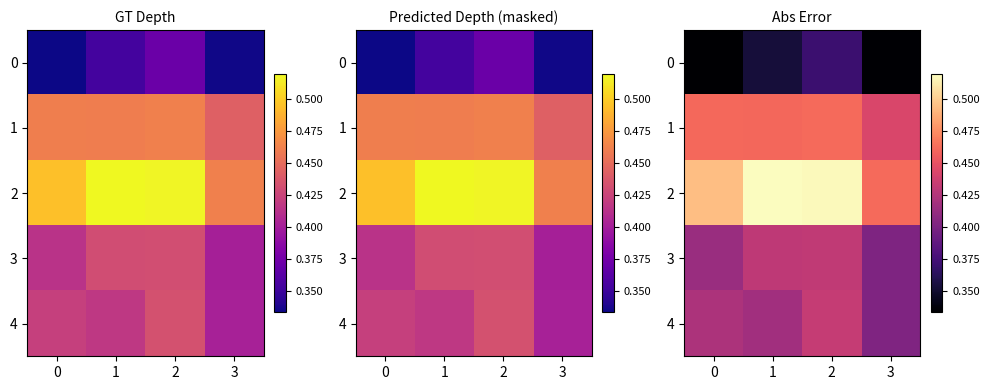

Is the value of 1 at 3 greater than the value of 3 at 3?

Yes